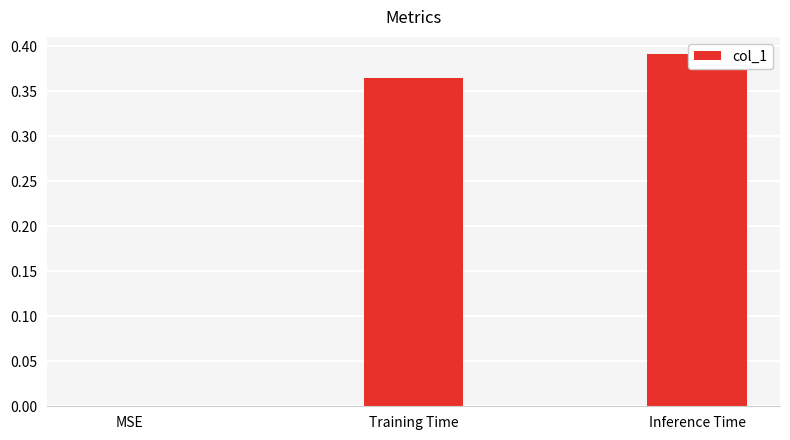

List the labels in order of value, largest first.

Inference Time, Training Time, MSE